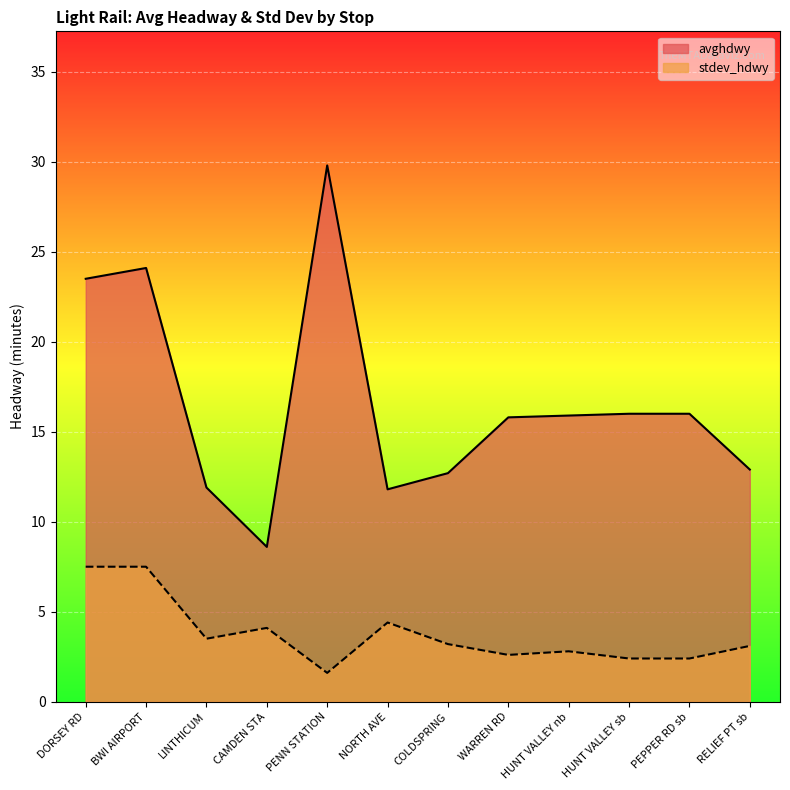

Reading right to left, extract all data points from this chart.

avghdwy: RELIEF PT sb=12.9	PEPPER RD sb=16.0	HUNT VALLEY sb=16.0	HUNT VALLEY nb=15.9	WARREN RD=15.8	COLDSPRING=12.7	NORTH AVE=11.8	PENN STATION=29.8	CAMDEN STA=8.6	LINTHICUM=11.9	BWI AIRPORT=24.1	DORSEY RD=23.5
stdev_hdwy: RELIEF PT sb=3.1	PEPPER RD sb=2.4	HUNT VALLEY sb=2.4	HUNT VALLEY nb=2.8	WARREN RD=2.6	COLDSPRING=3.2	NORTH AVE=4.4	PENN STATION=1.6	CAMDEN STA=4.1	LINTHICUM=3.5	BWI AIRPORT=7.5	DORSEY RD=7.5